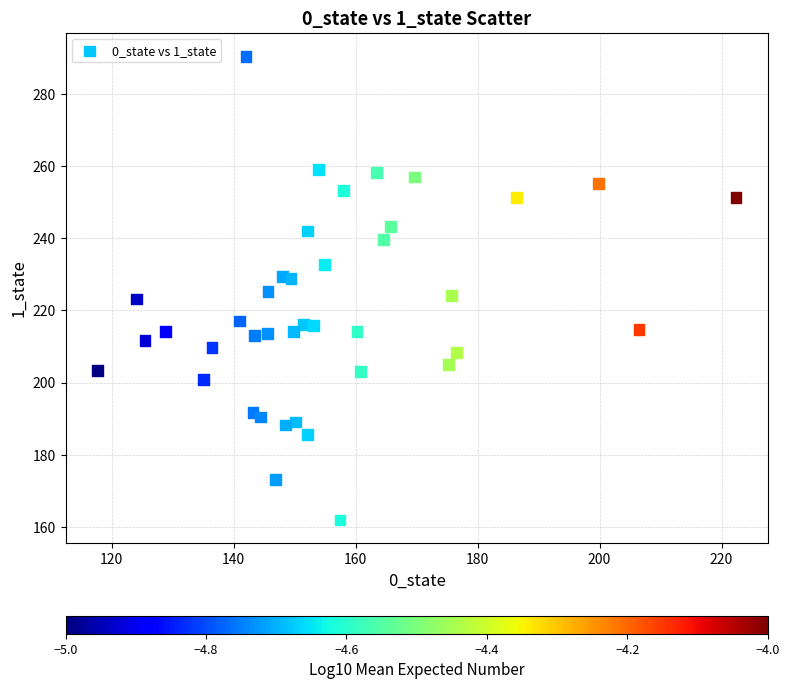

What is the range of Y values (max minus min)?

128.7